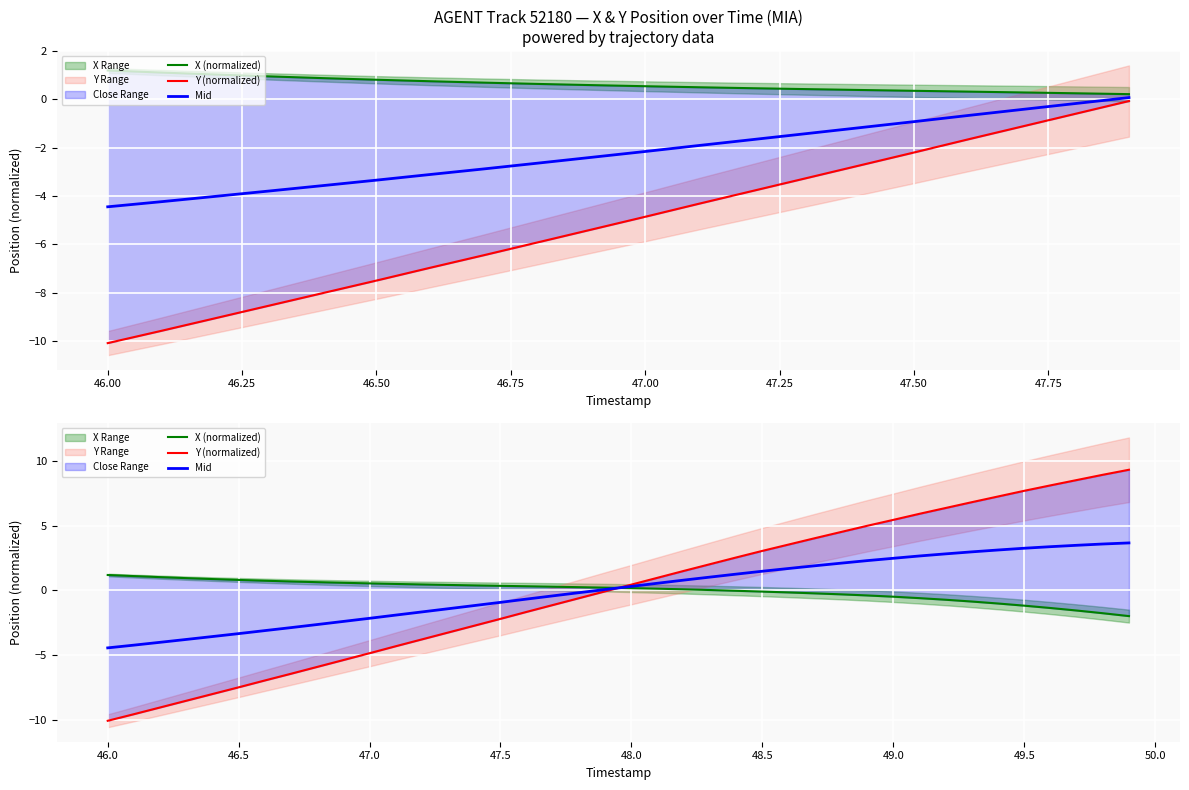

What is the difference between the highest and lowest values at 47.25?

7.7